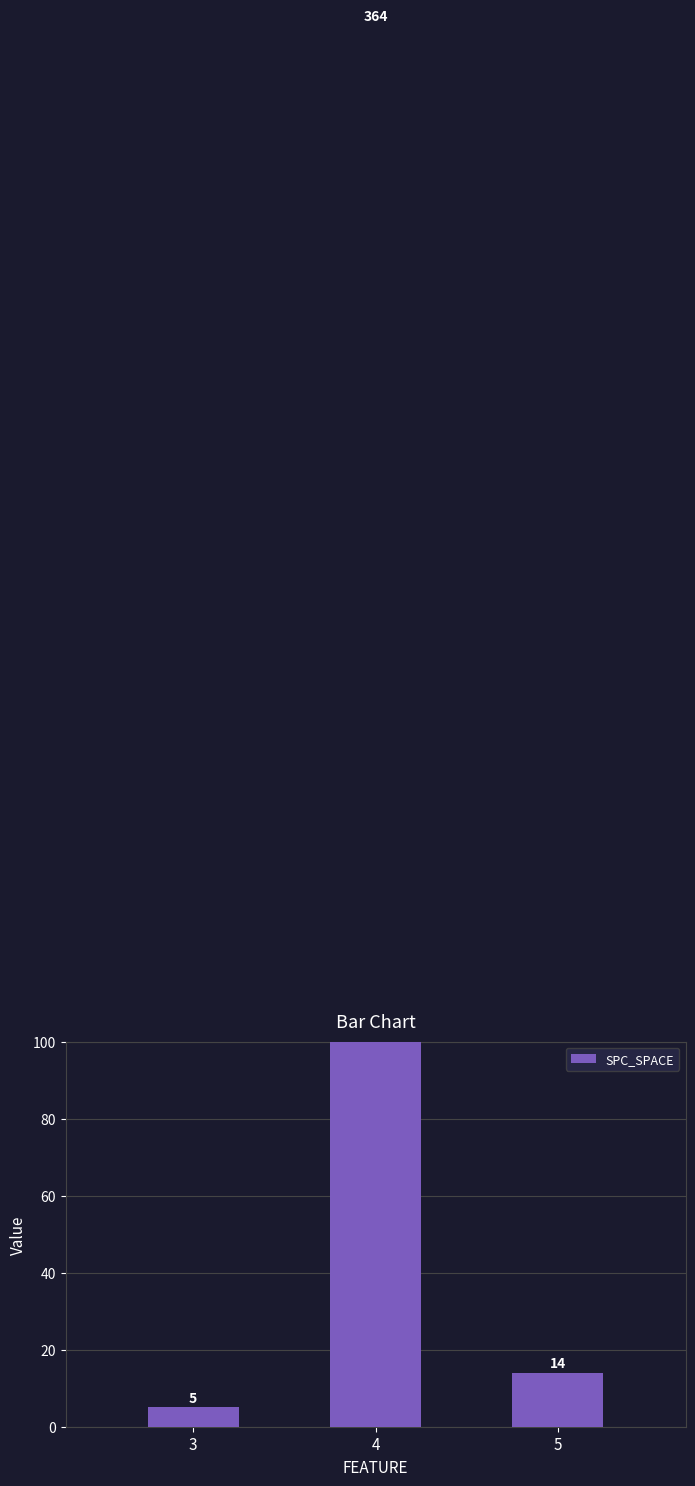

How many distinct data groups are displayed?

1